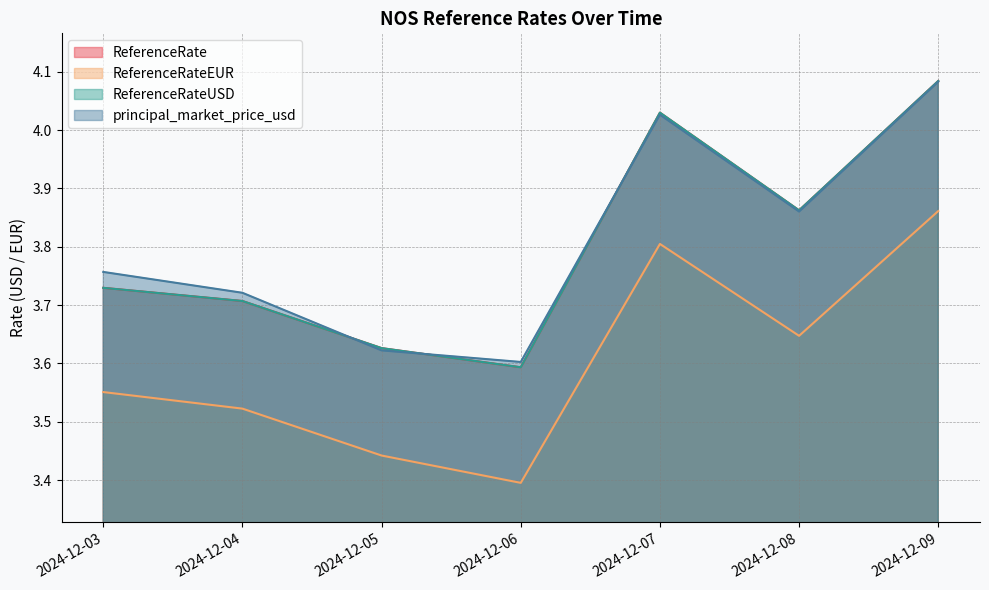

How many lines are shown in the chart?

4